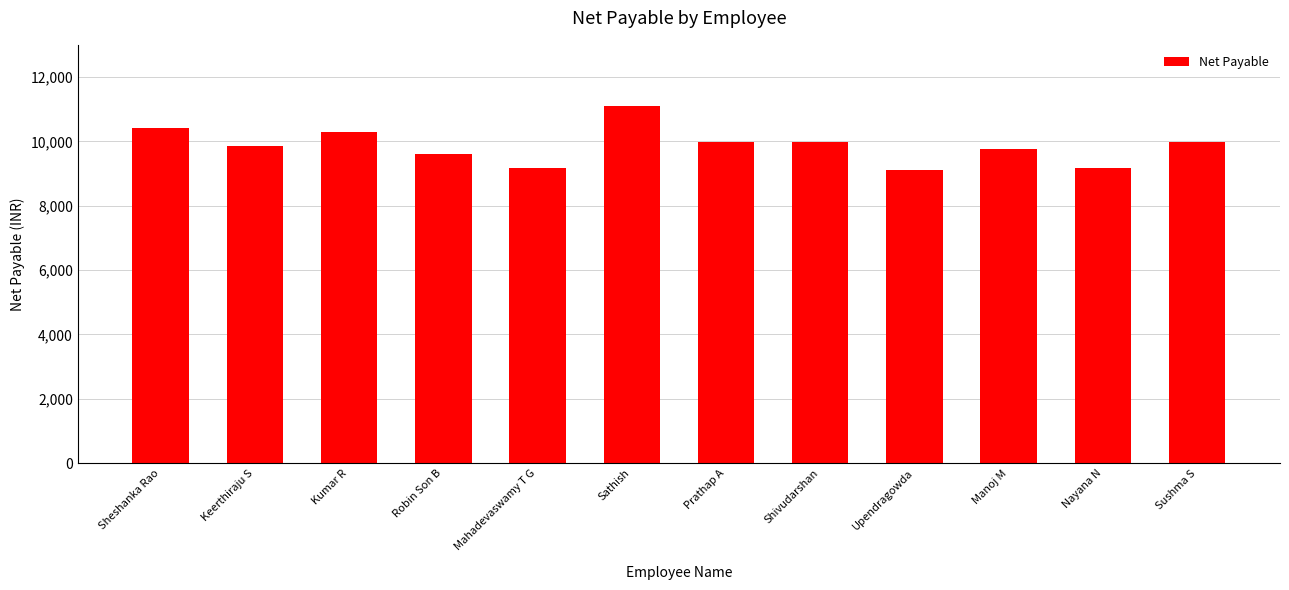

What is the difference between the second highest and minimum values?

1316